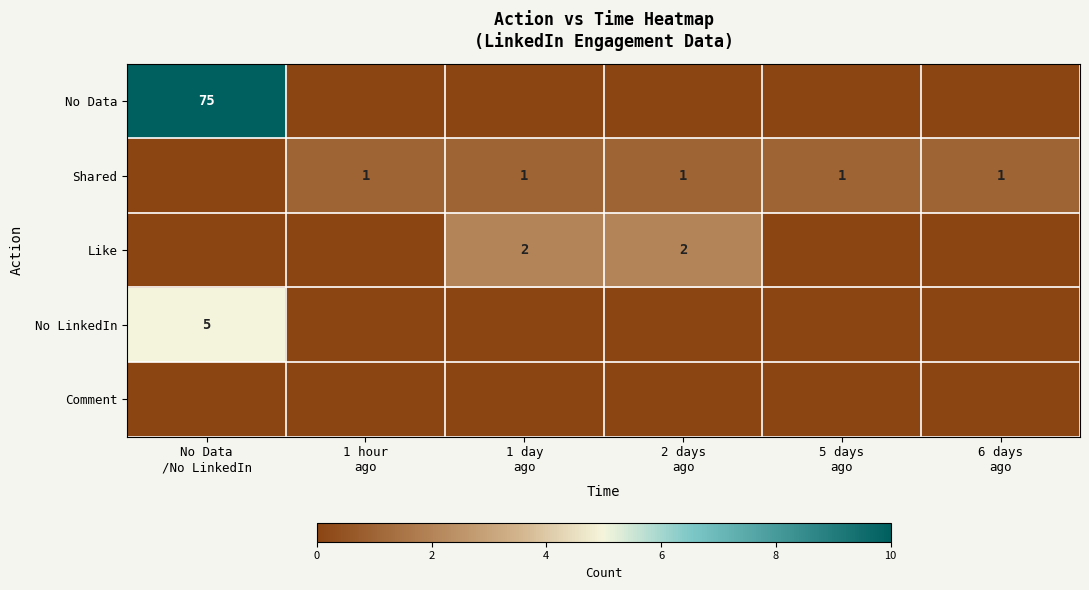

Which series has the largest range (max minus min)?

No Data